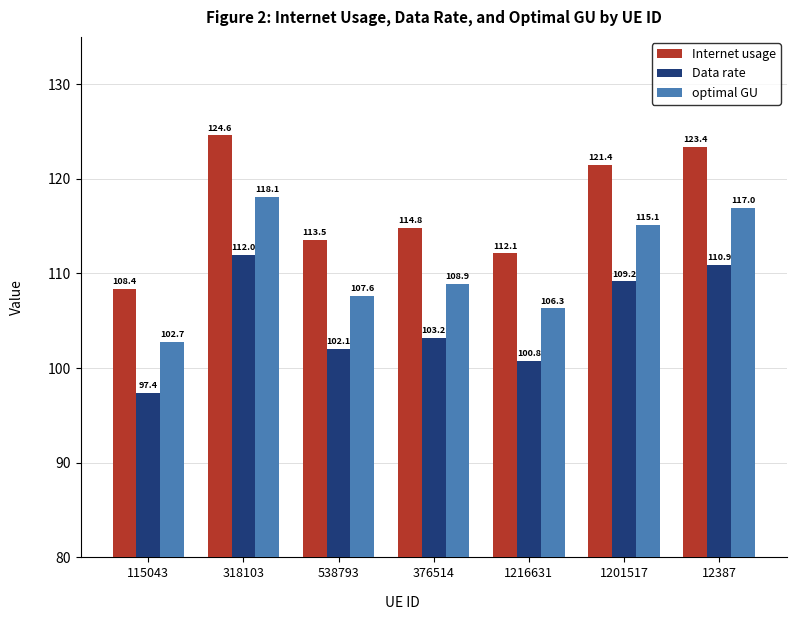

Which series has the largest range (max minus min)?

Internet usage